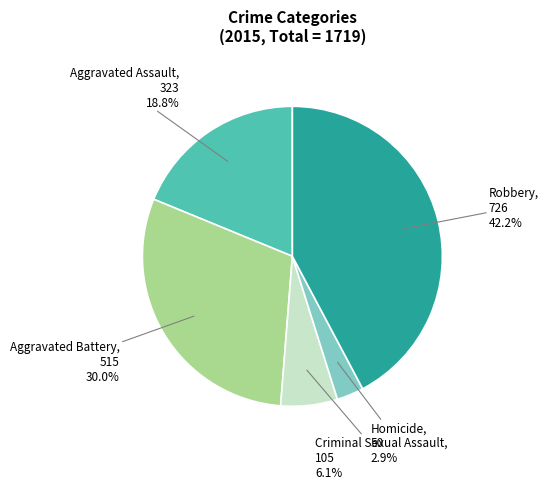

To the nearest percent, what portion does Criminal Sexual Assault represent?

6%